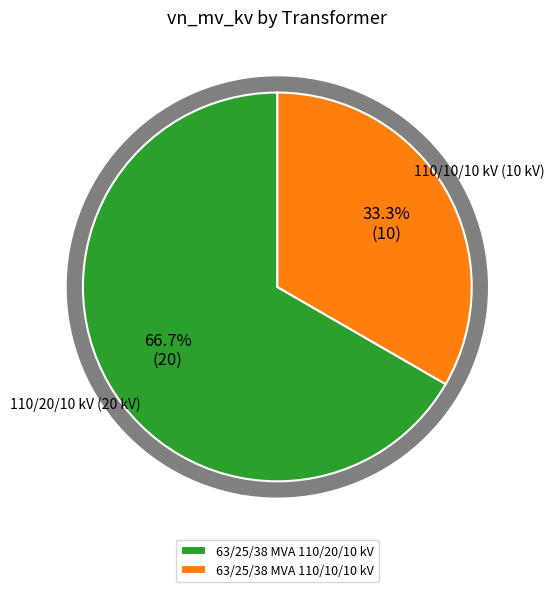

What is the majority slice?

63/25/38 MVA 110/20/10 kV